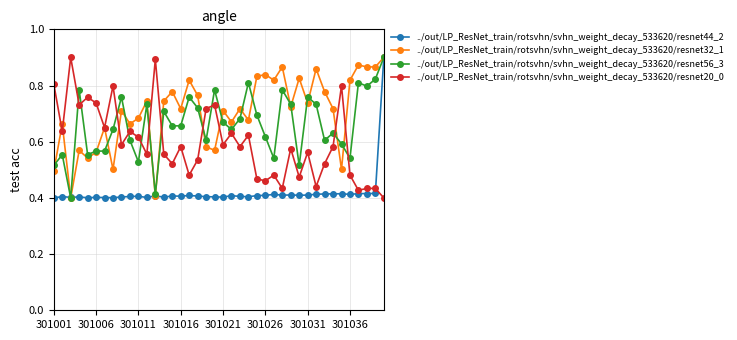

True or false: ../out/LP_ResNet_train/rotsvhn/svhn_weight_decay_533620/resnet56_3 and ../out/LP_ResNet_train/rotsvhn/svhn_weight_decay_533620/resnet20_0 intersect in this chart.

True